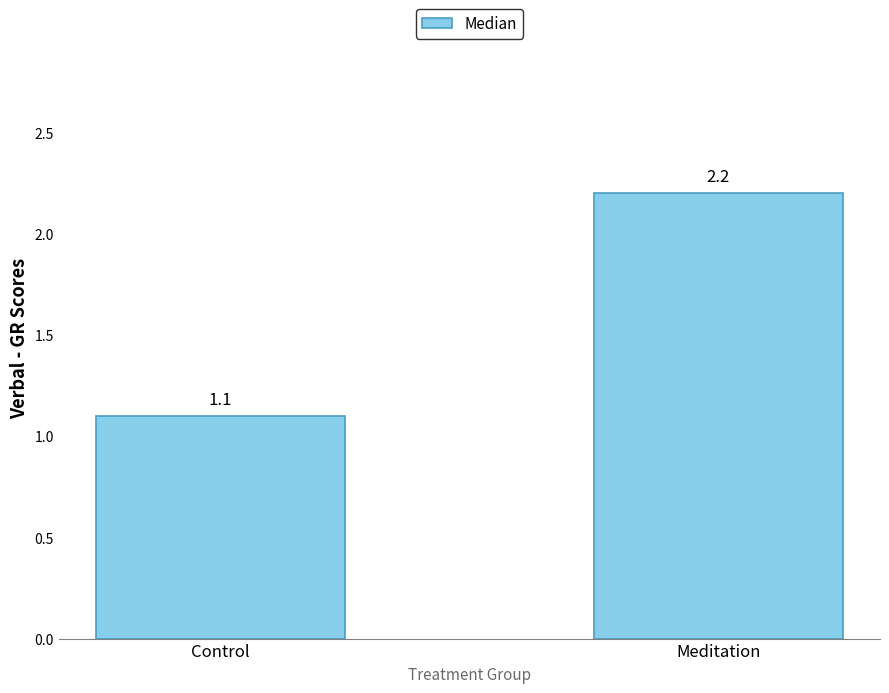

How many values exceed 2?

1